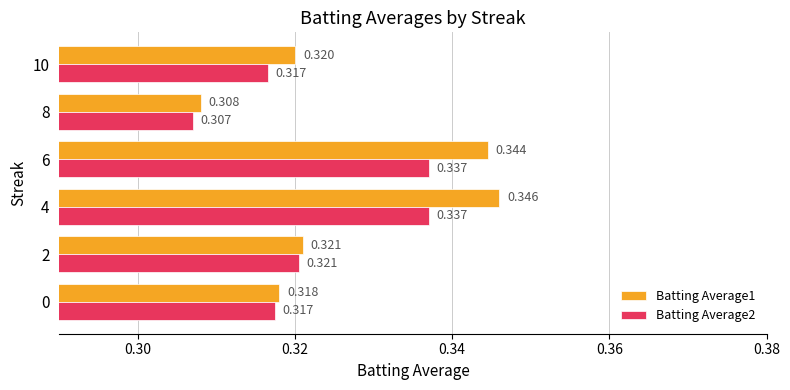

Count the Batting Average1 values in the range 0 to 1.

6